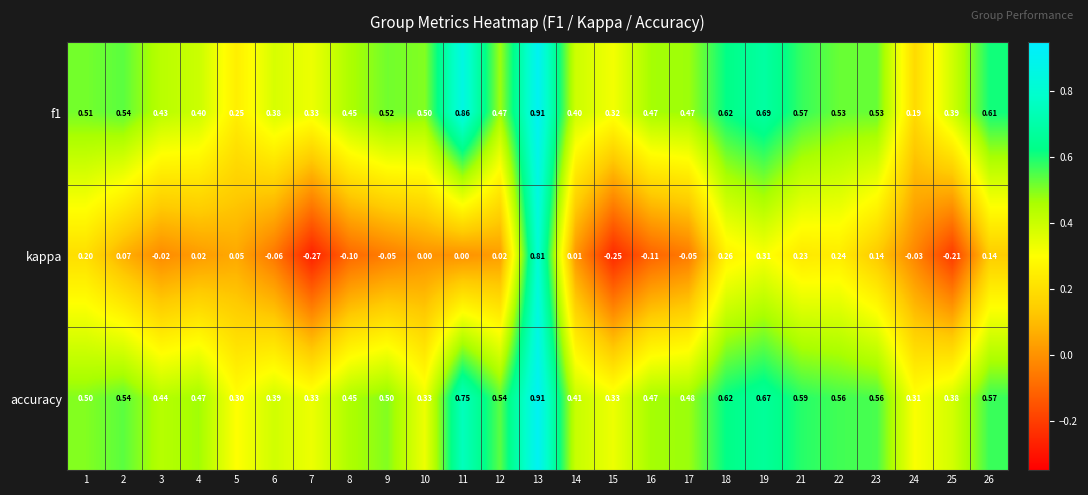

Which series has the largest total across all categories?

accuracy